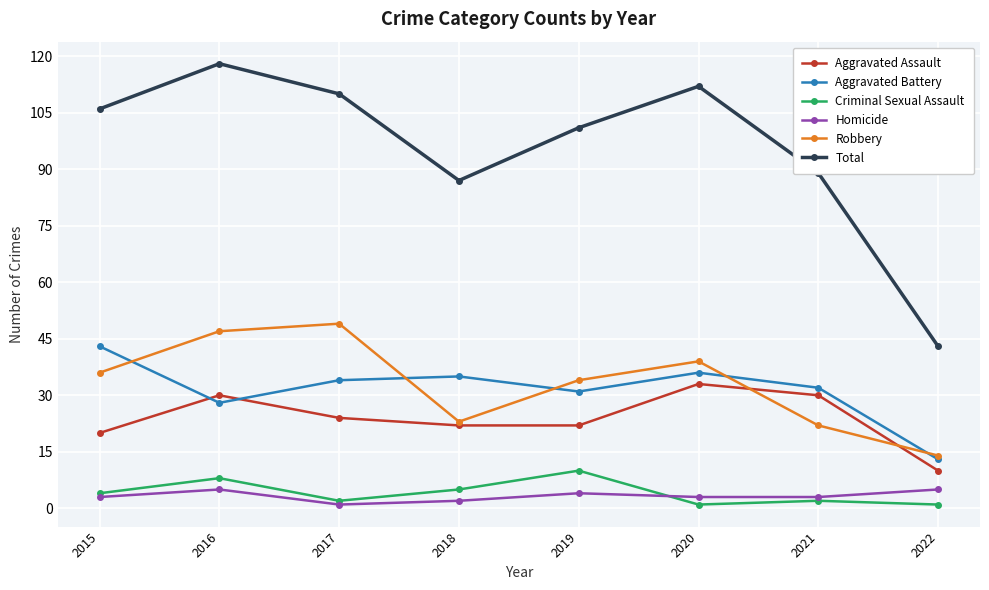

What is the value of the Robbery point at the 3rd from the left?

49